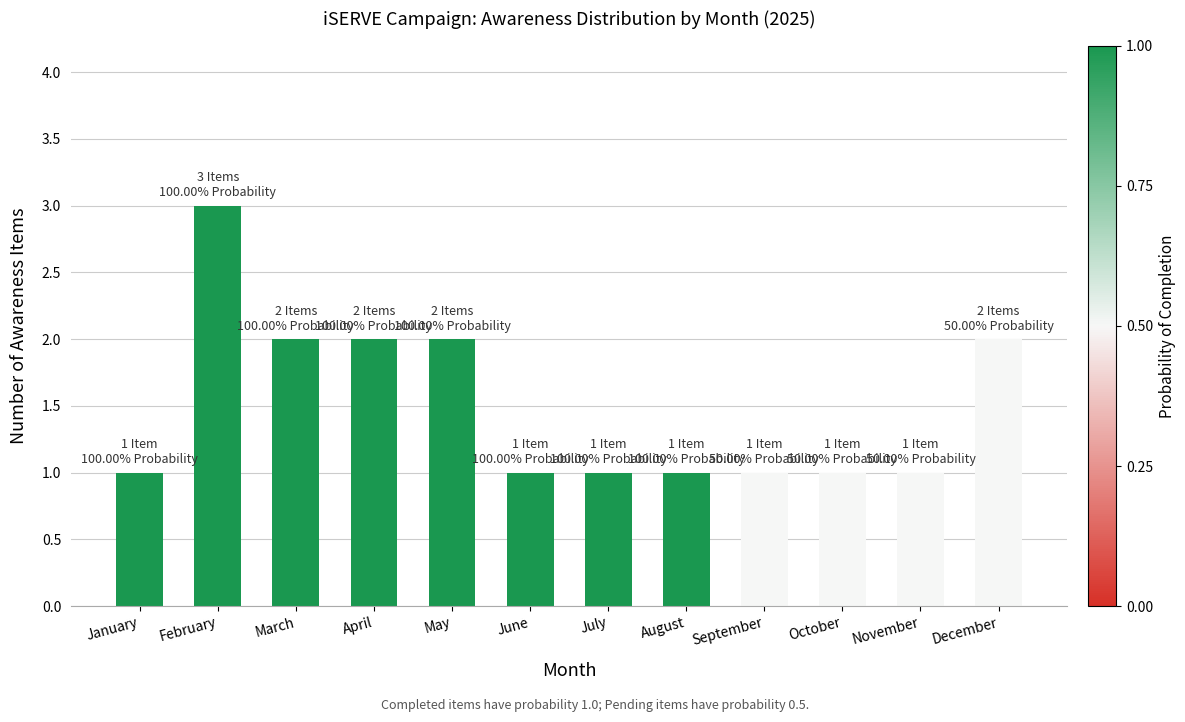

What is the change in value from April to June?

-1